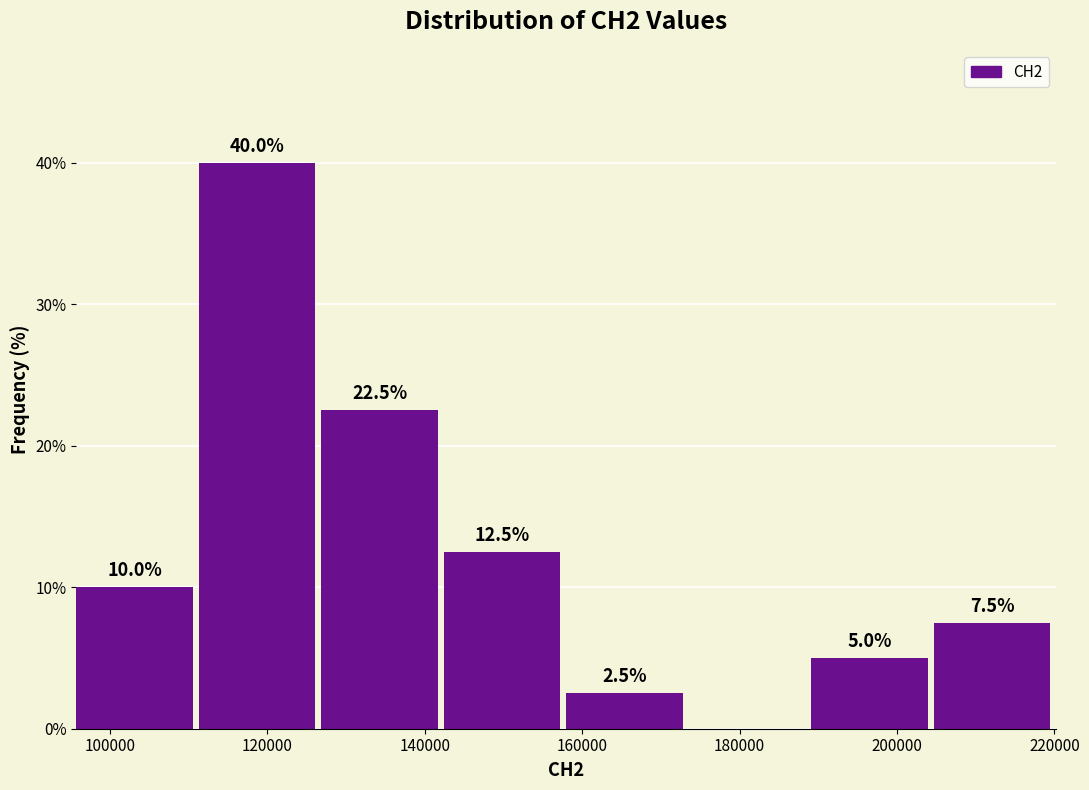

Over which range of the x-axis is the bar tallest?

112000 to 126000